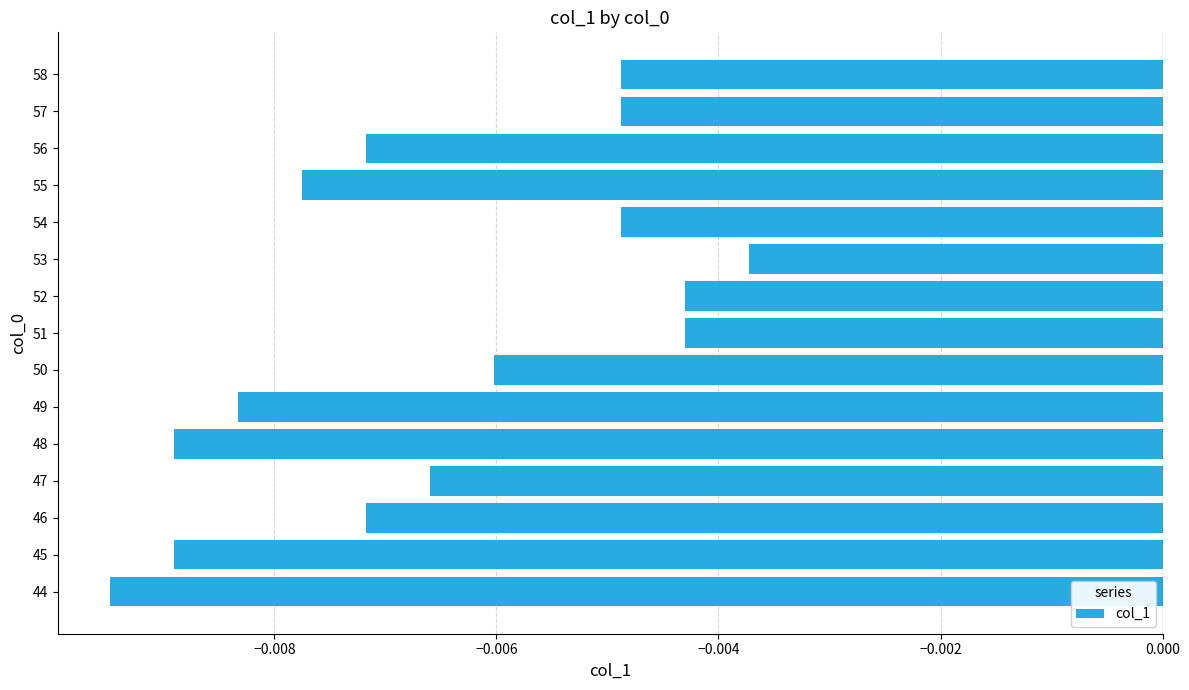

Which has a higher value, 44 or 58?

58